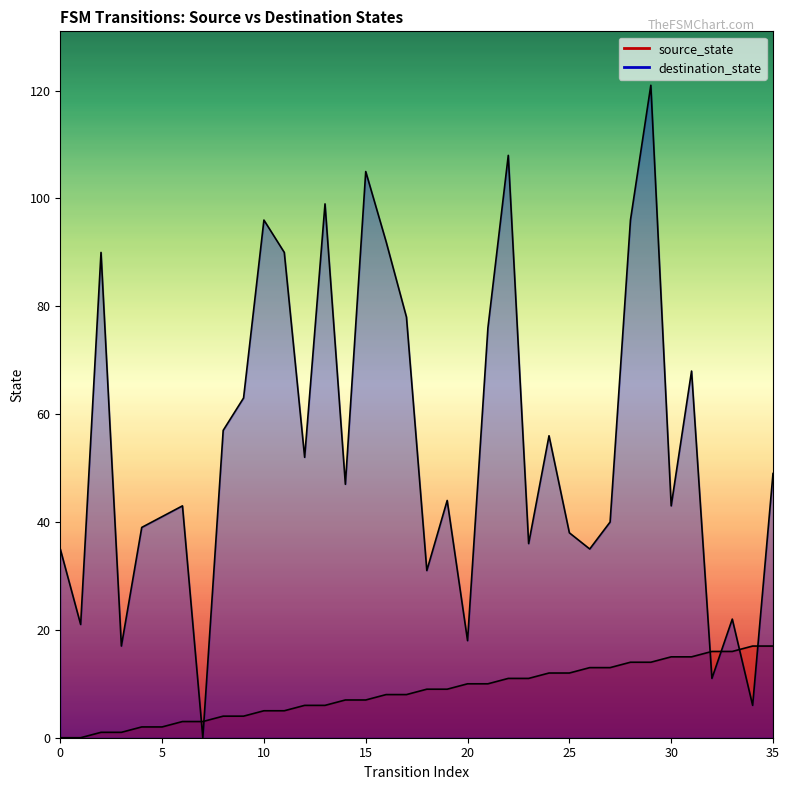

Which series has the widest spread of values?

destination_state